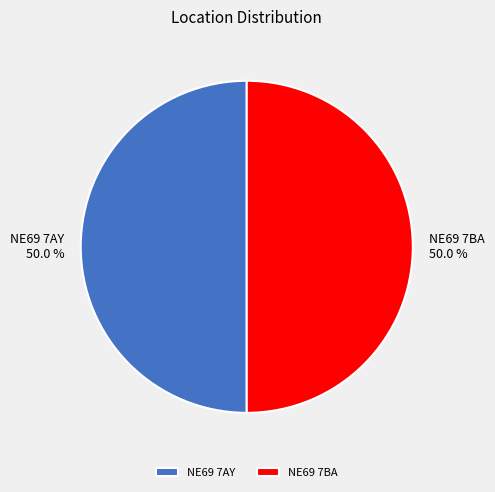

Combined, what portion of the pie is NE69 7AY and NE69 7BA?

100.0%